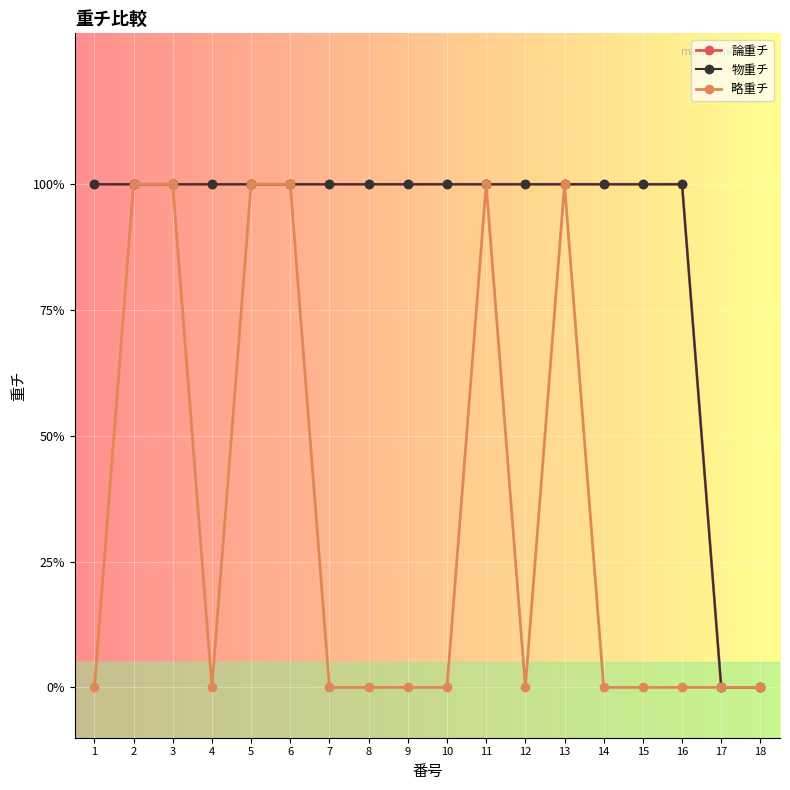

Is the value of 物重チ at 1 greater than the value of 論重チ at 8?

No